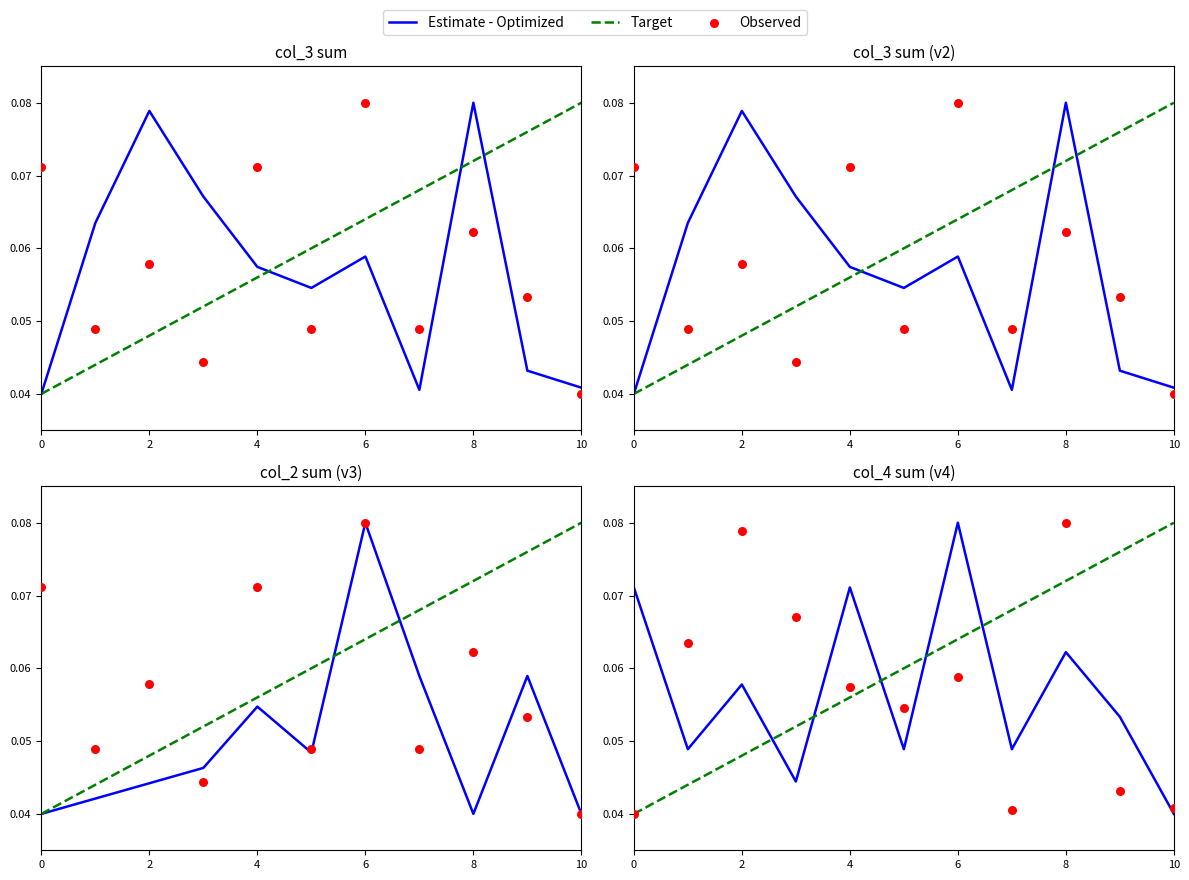

Which series contains the highest Y value?

Target